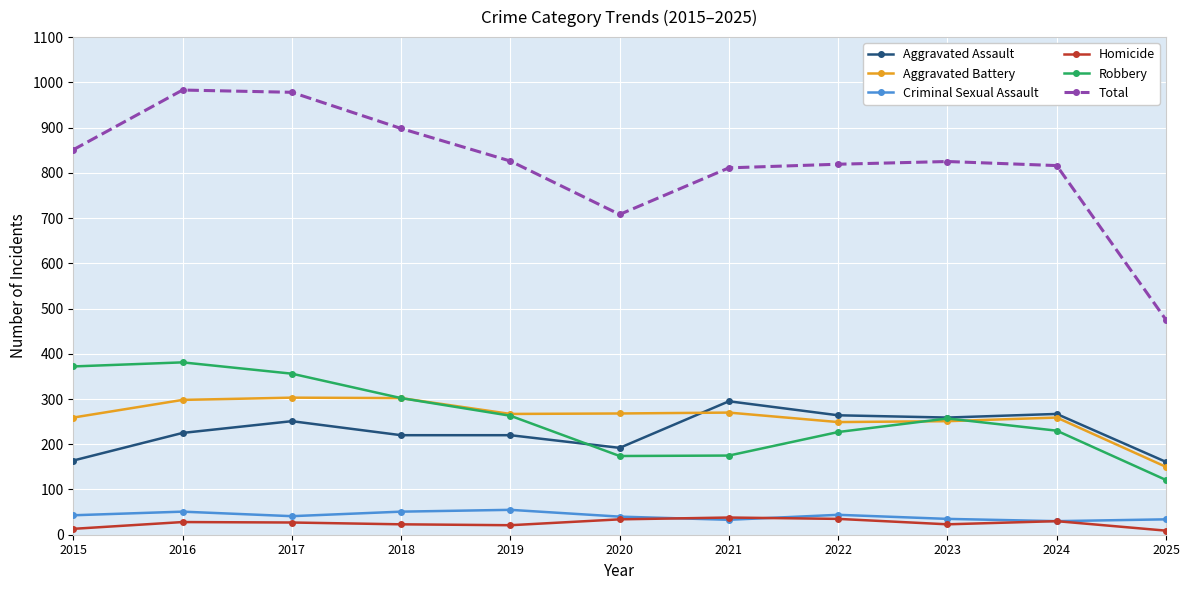

What is the value of the Criminal Sexual Assault point at the 1st from the left?

43